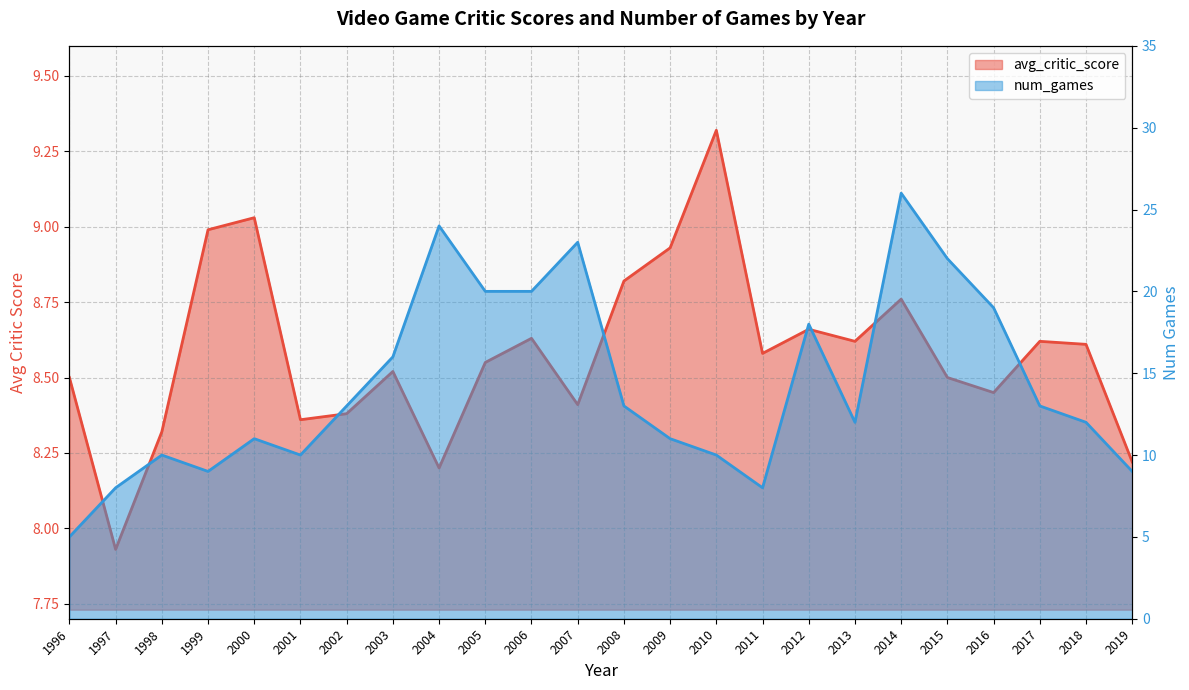

How many points are higher than both their immediate neighbors (excluding endpoints)?

6